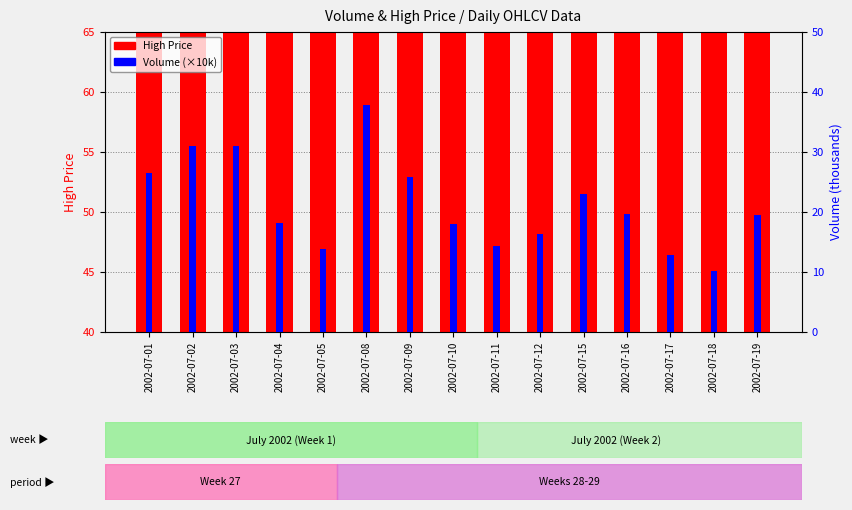

List the series in order of their overall mean, highest first.

High Price, Volume (×10k)